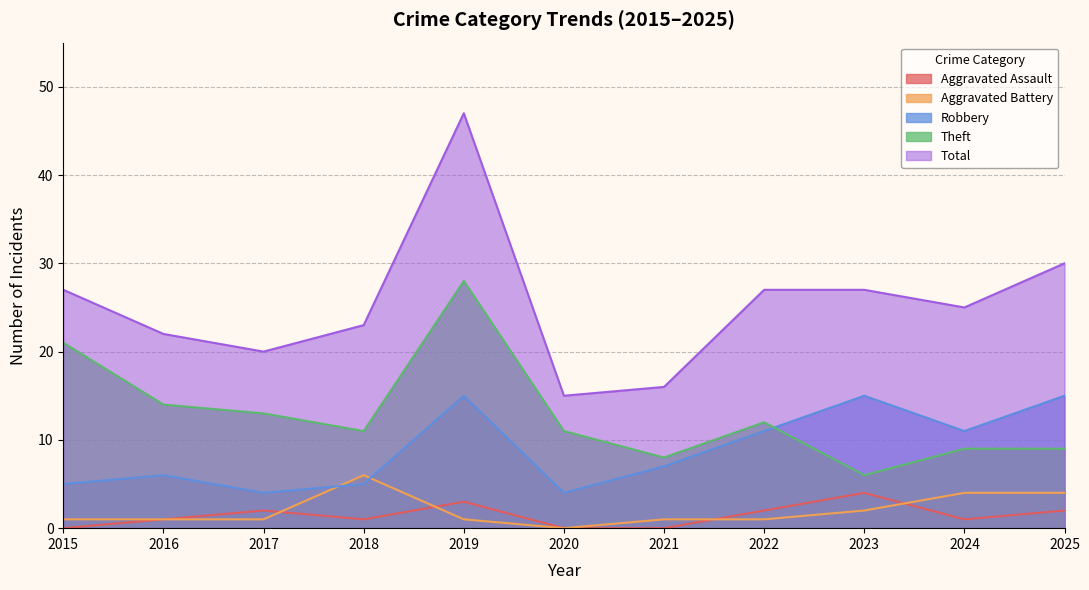

What is the minimum value for Theft?

6